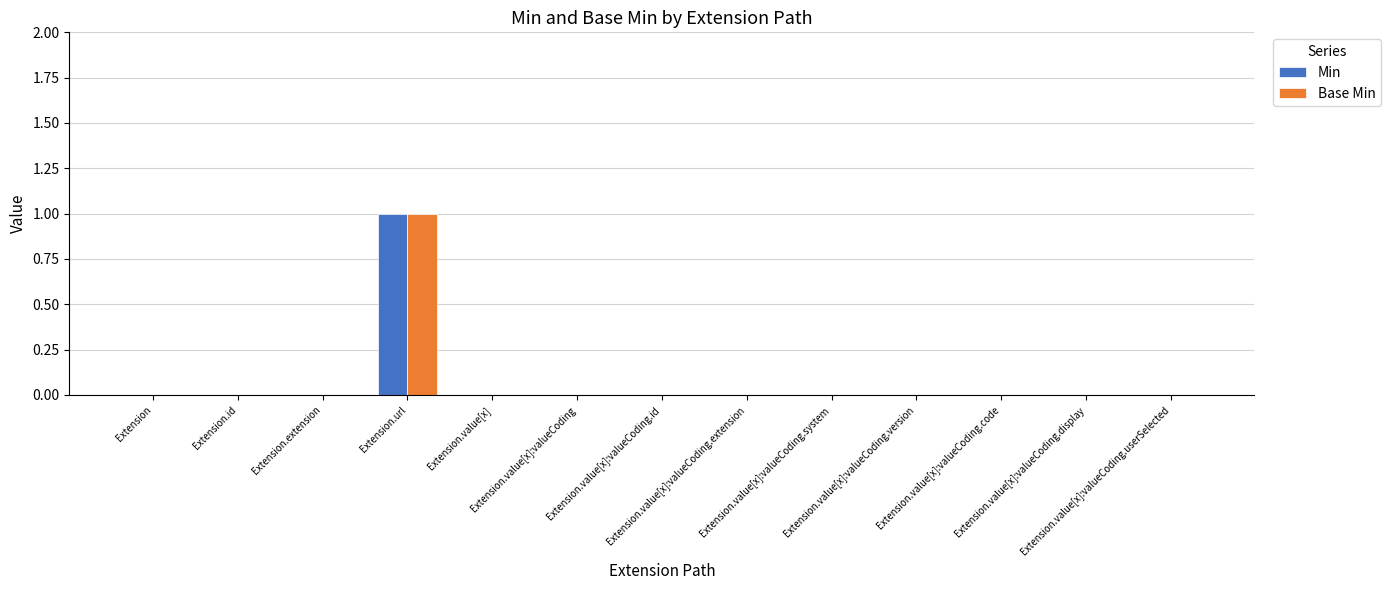

The value of Base Min at Extension.url is 1. True or false?

True